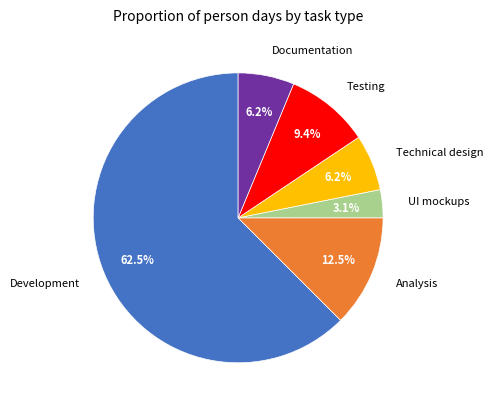

Which slice is the smallest?

UI mockups